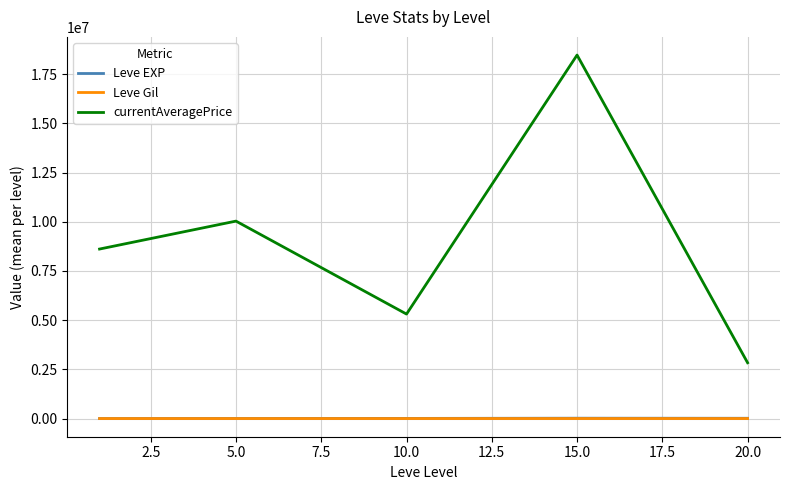

True or false: Leve EXP and Leve Gil cross at least once.

False